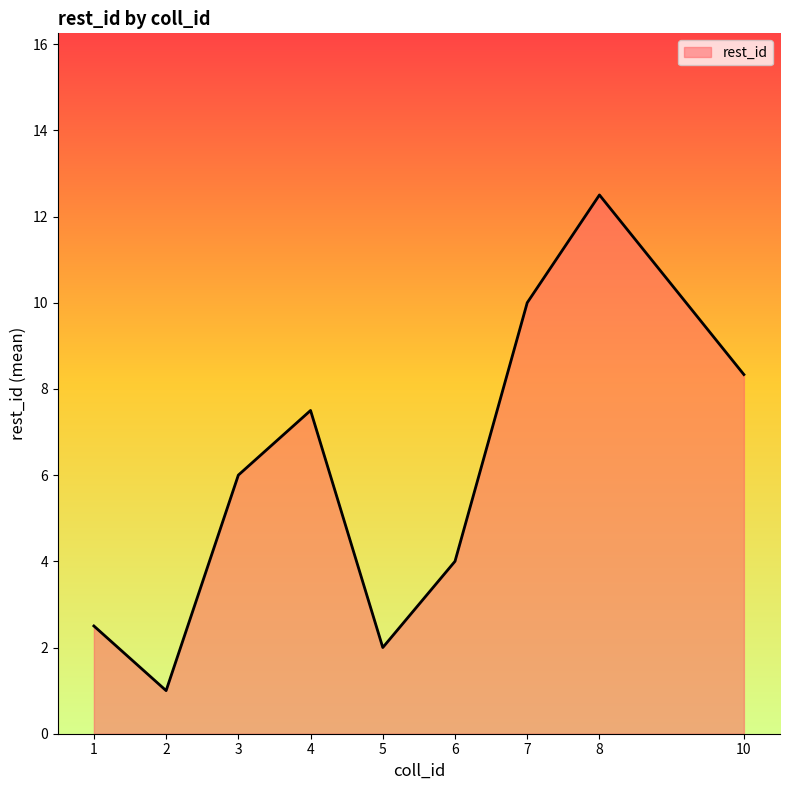

True or false: the data shows 4.0 at 6.

True